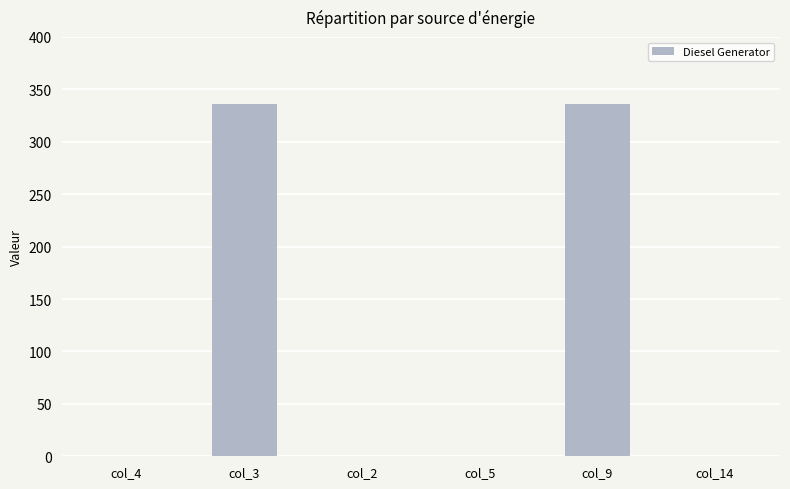

How many values are between 0 and 336?

6